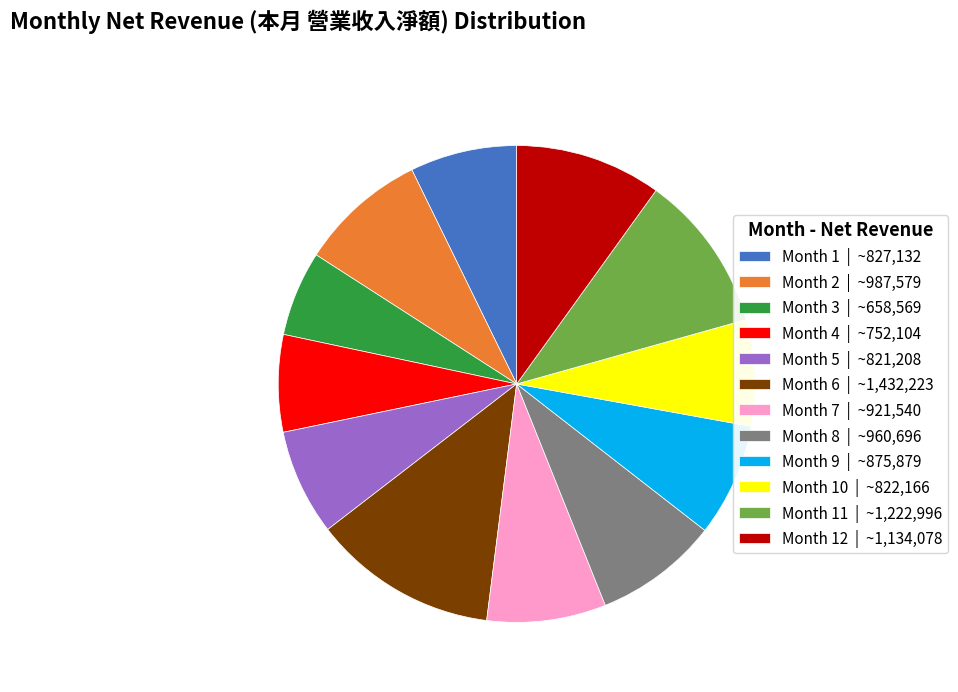

True or false: Month 4 | ~752,104 accounts for 7% of the total.

True